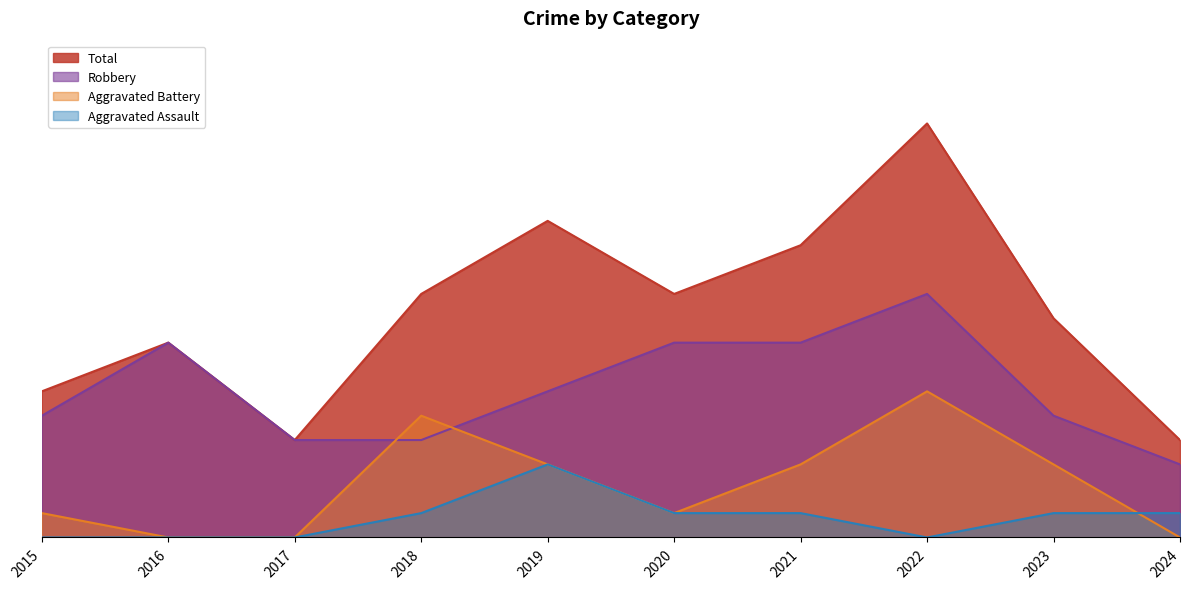

Reading left to right, extract all data points from this chart.

Robbery: 2015=5	2016=8	2017=4	2018=4	2019=6	2020=8	2021=8	2022=10	2023=5	2024=3
Aggravated Assault: 2015=0	2016=0	2017=0	2018=1	2019=3	2020=1	2021=1	2022=0	2023=1	2024=1
Aggravated Battery: 2015=1	2016=0	2017=0	2018=5	2019=3	2020=1	2021=3	2022=6	2023=3	2024=0
Total: 2015=6	2016=8	2017=4	2018=10	2019=13	2020=10	2021=12	2022=17	2023=9	2024=4